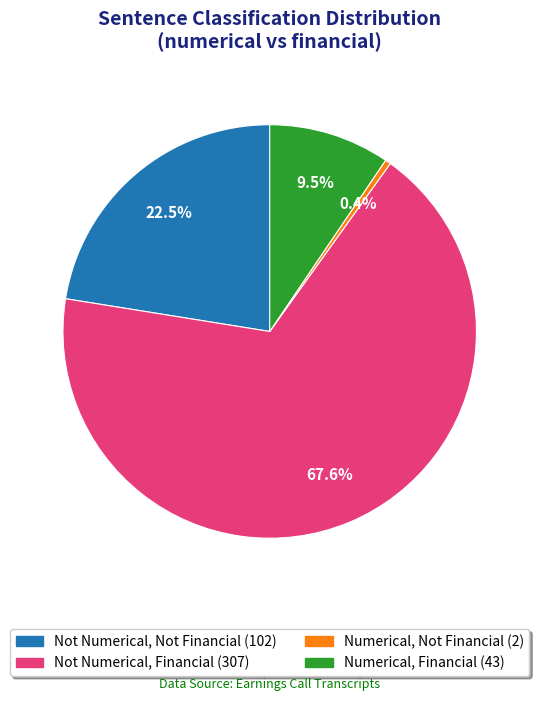

Is there any slice that represents more than half of the pie?

Yes